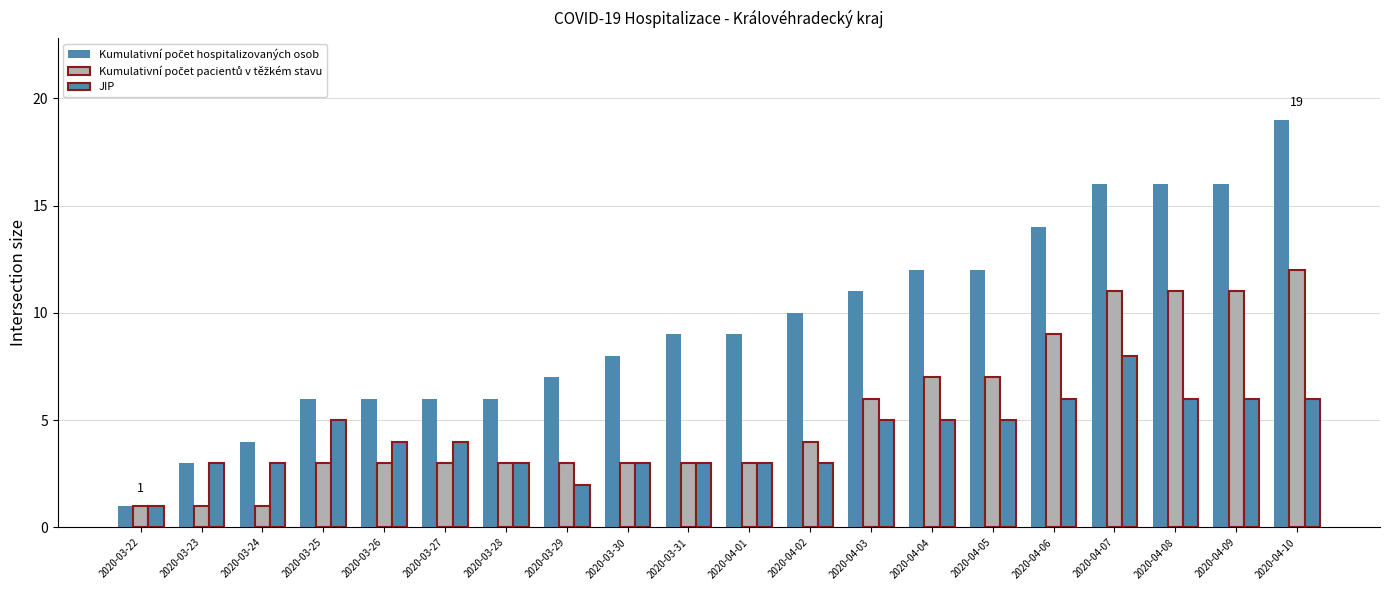

Rank the series by their maximum value, from lowest to highest.

JIP, Kumulativní počet pacientů v těžkém stavu, Kumulativní počet hospitalizovaných osob